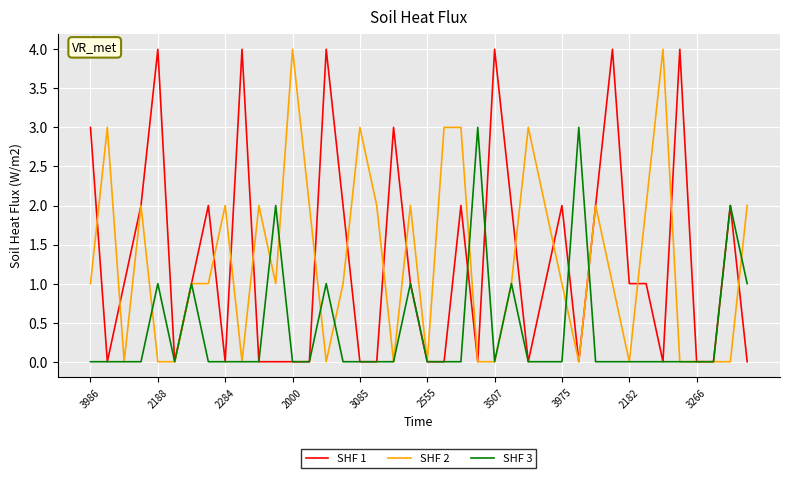

Does the chart have visible grid lines?

Yes